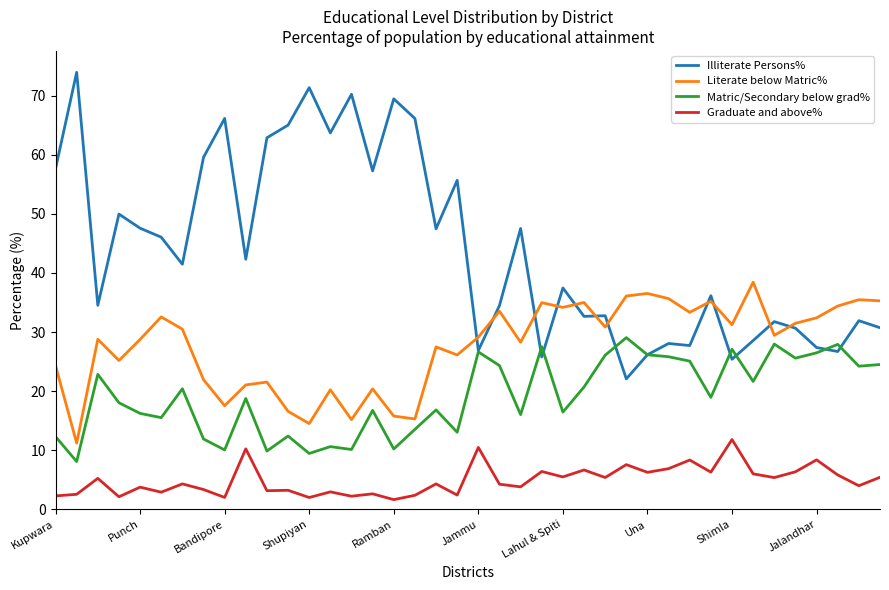

List the series in order of their overall mean, highest first.

Illiterate Persons%, Literate below Matric%, Matric/Secondary below grad%, Graduate and above%